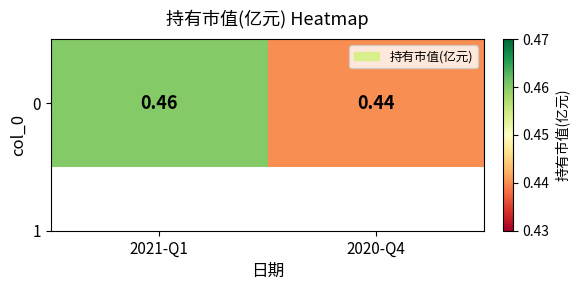

Between 2020-Q4 and 2021-Q1, which is larger?

2021-Q1